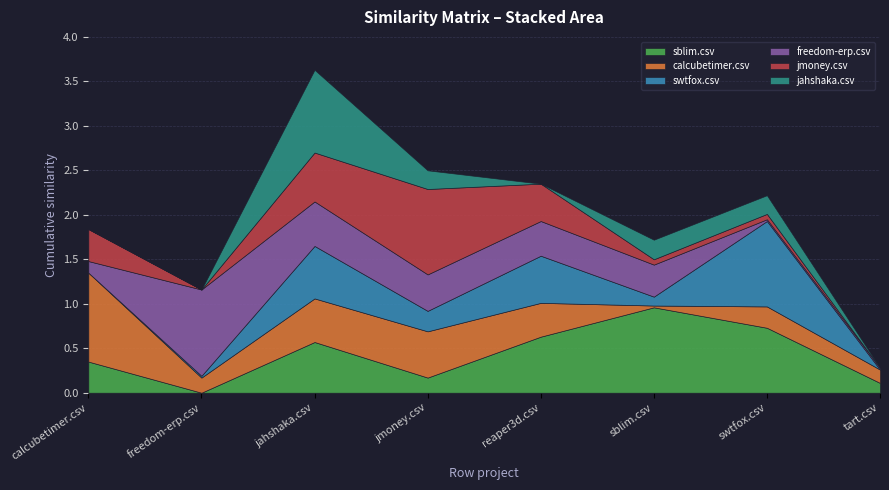

How many values in jahshaka.csv are above zero?

4